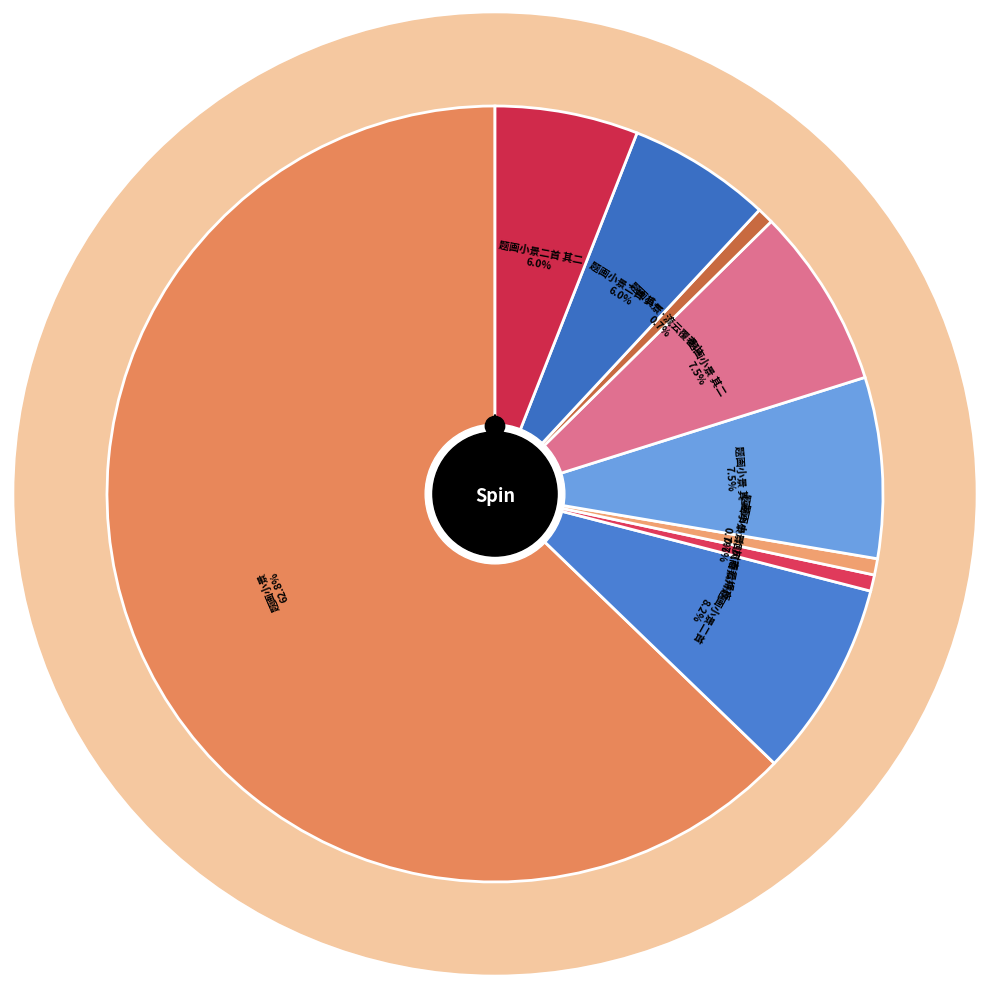

To the nearest percent, what percentage of the pie is 题画小景二首?

8%